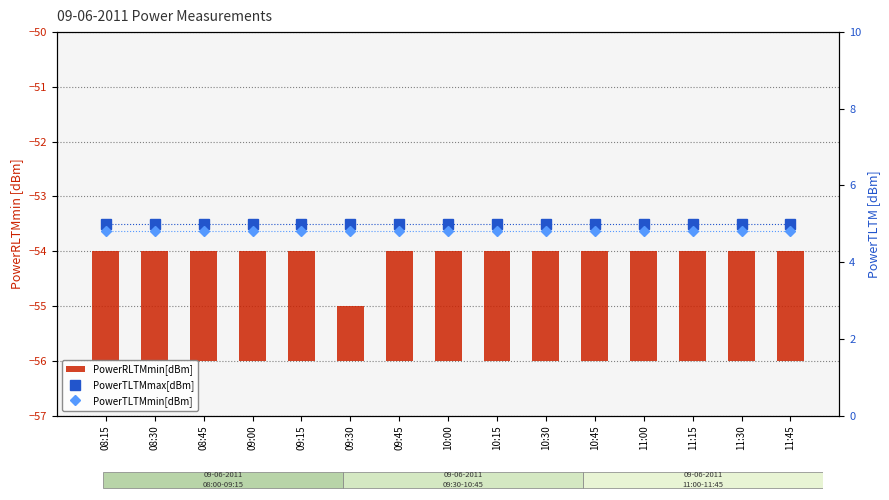

Reading right to left, extract all data points from this chart.

PowerRLTMmin[dBm]: 2.0	2.0	2.0	2.0	2.0	2.0	2.0	2.0	2.0	1.0	2.0	2.0	2.0	2.0	2.0
PowerTLTMmax[dBm]: 5.0	5.0	5.0	5.0	5.0	5.0	5.0	5.0	5.0	5.0	5.0	5.0	5.0	5.0	5.0
PowerTLTMmin[dBm]: 4.8	4.8	4.8	4.8	4.8	4.8	4.8	4.8	4.8	4.8	4.8	4.8	4.8	4.8	4.8